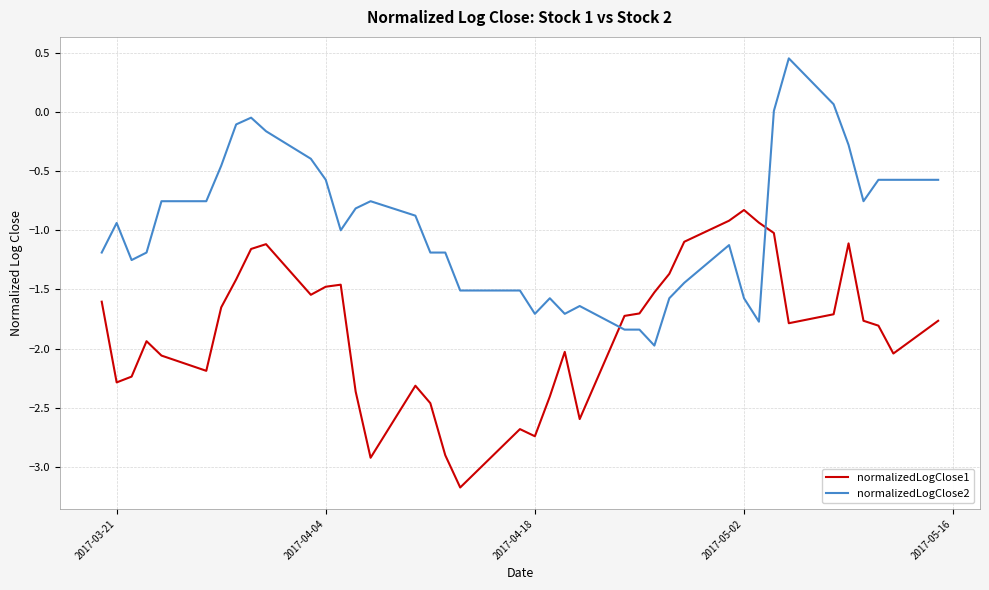

Which series has the largest total across all categories?

normalizedLogClose2